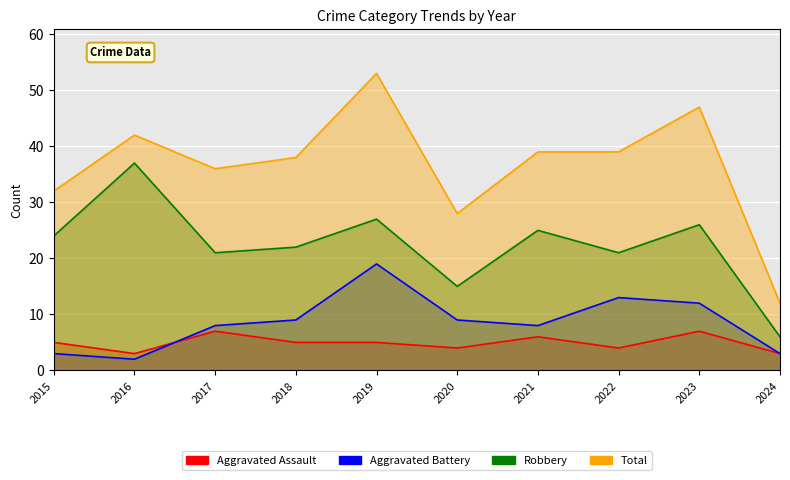

At which label does Robbery reach its peak?

2016